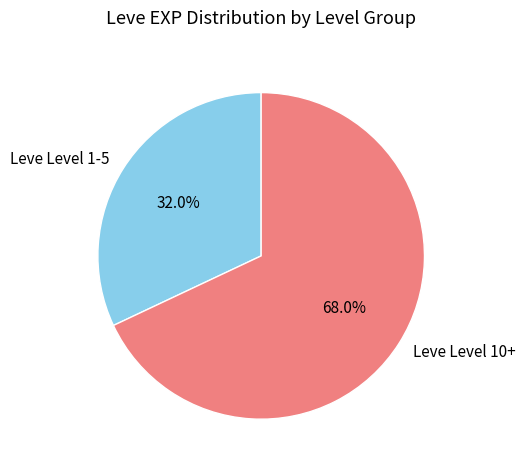

Which slice is the smallest?

Leve Level 1-5